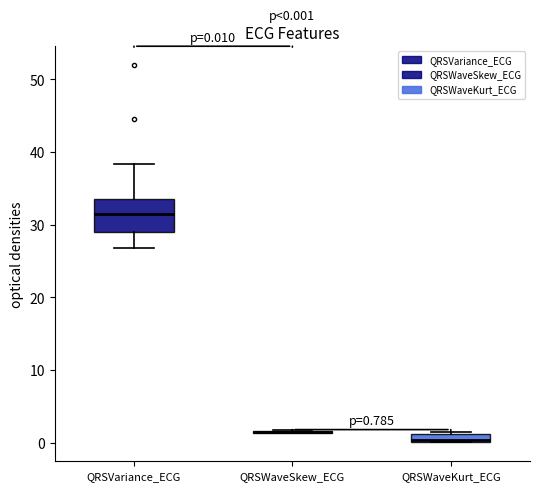

Comparing the boxes themselves (not the whiskers), which one is the tallest?

QRSVariance_ECG